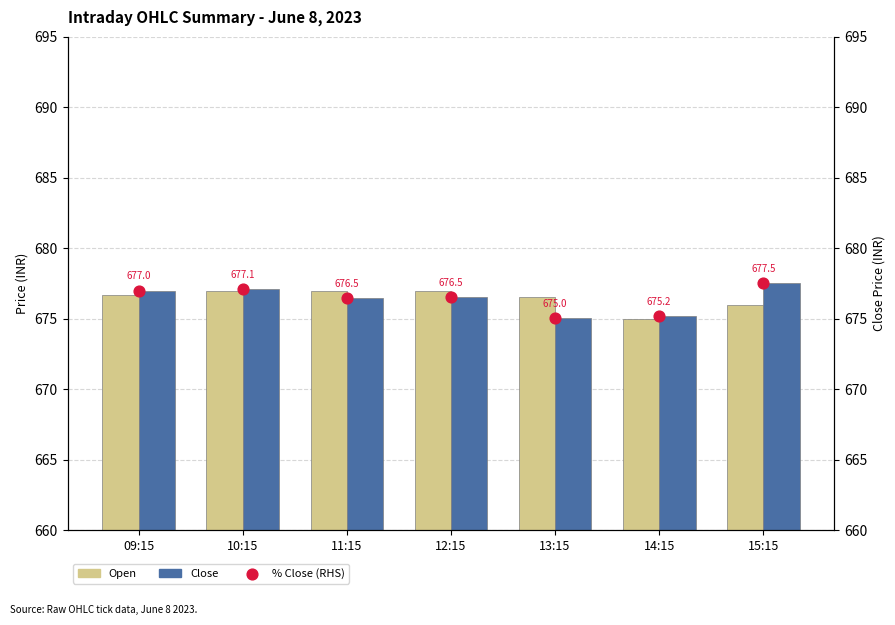

Is the value of Open at 15:15 greater than the value of Close at 11:15?

No